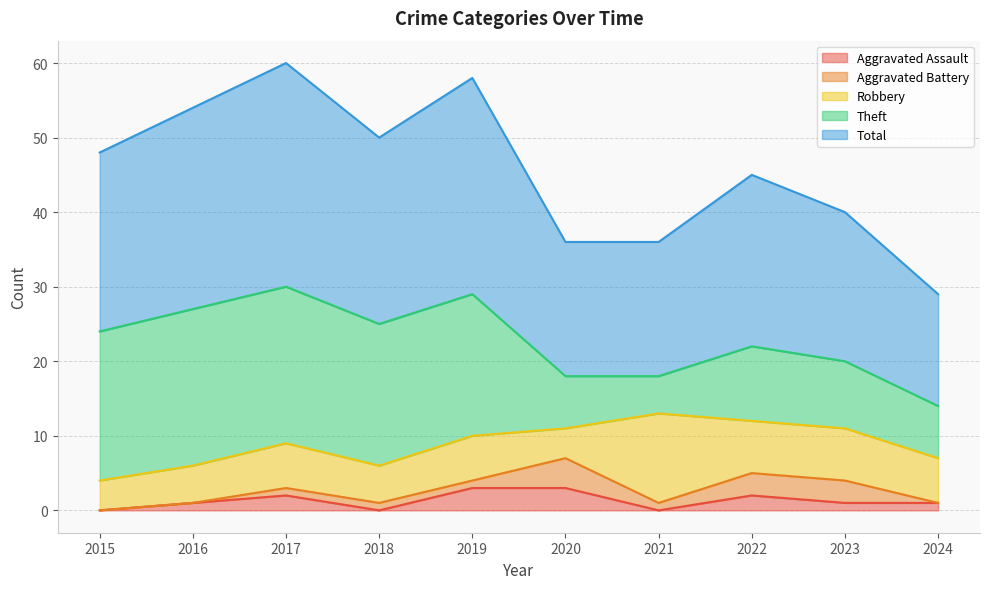

Is the value of Theft at 2017 greater than the value of Total at 2021?

Yes